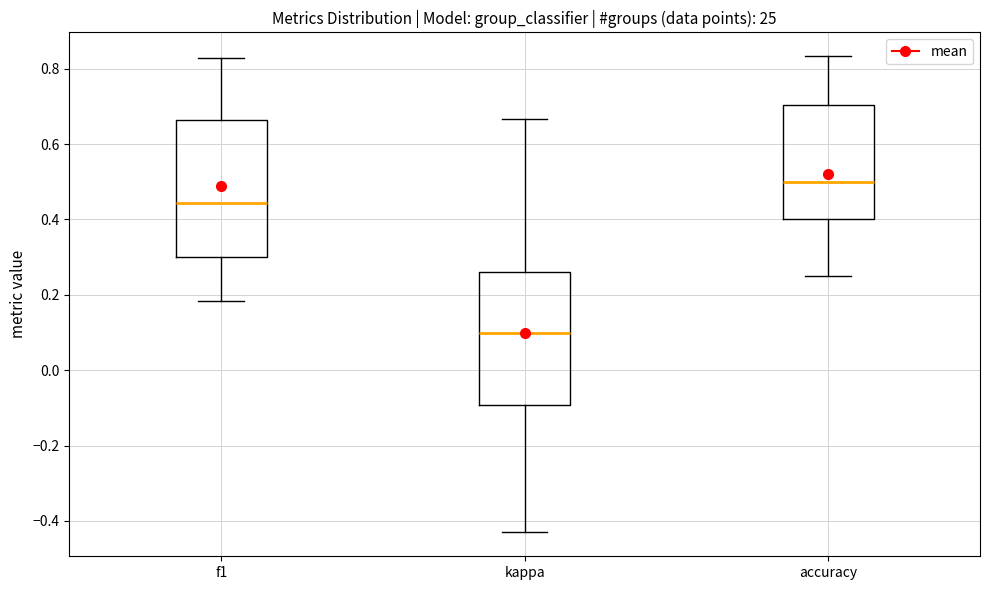

Reading left to right, transcribe this box plot: for each box, give where its median line is, the range the box spans, and where its two whiskers end, as read against the y-axis. The values are not printed on the chart, so give them approximately, as read against the axis.

f1: median 0.44, box 0.30 to 0.66, whiskers 0.18 to 0.82
kappa: median 0.10, box -0.10 to 0.26, whiskers -0.44 to 0.66
accuracy: median 0.50, box 0.40 to 0.70, whiskers 0.26 to 0.84